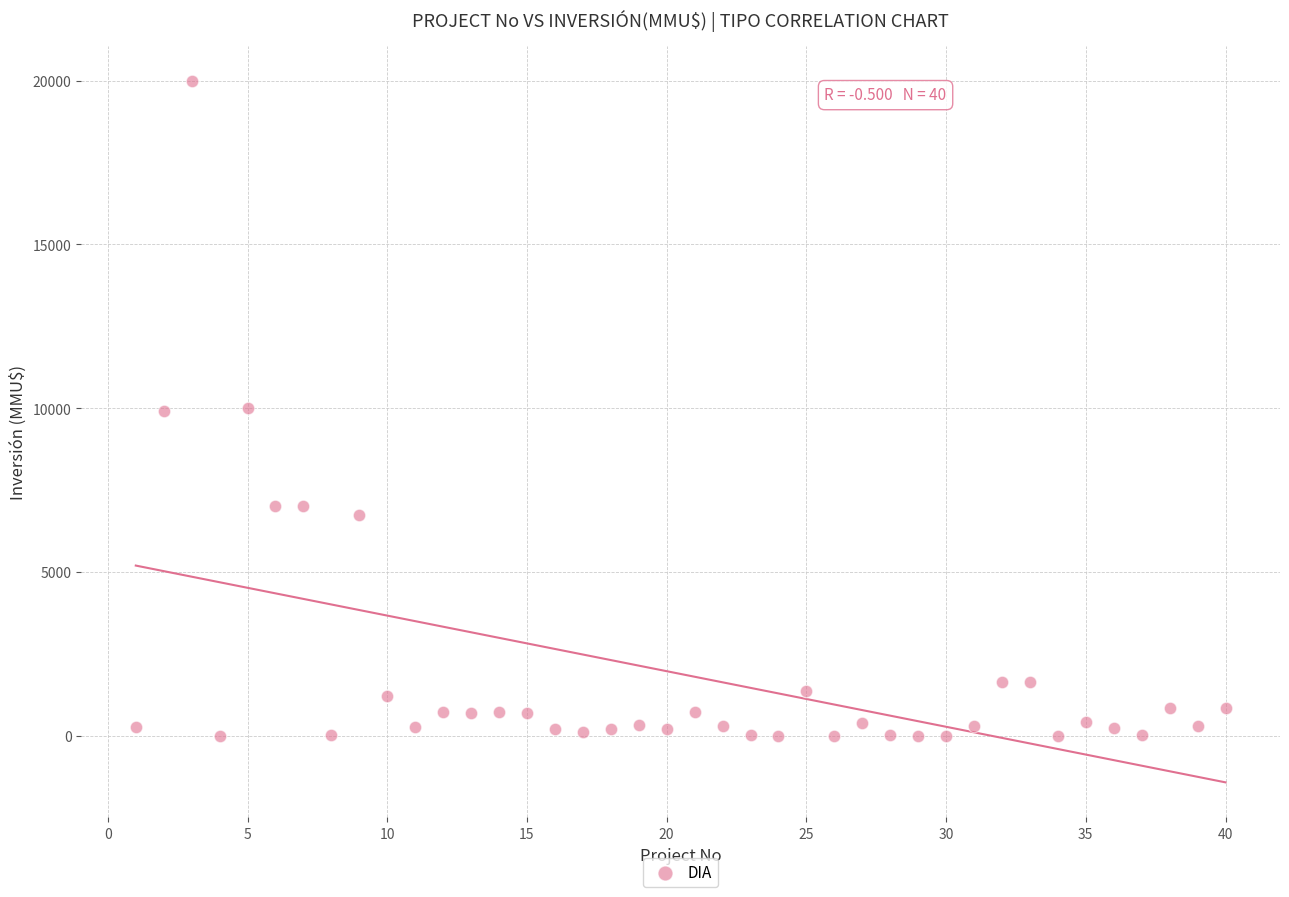

What is the range of X values (max minus min)?

39